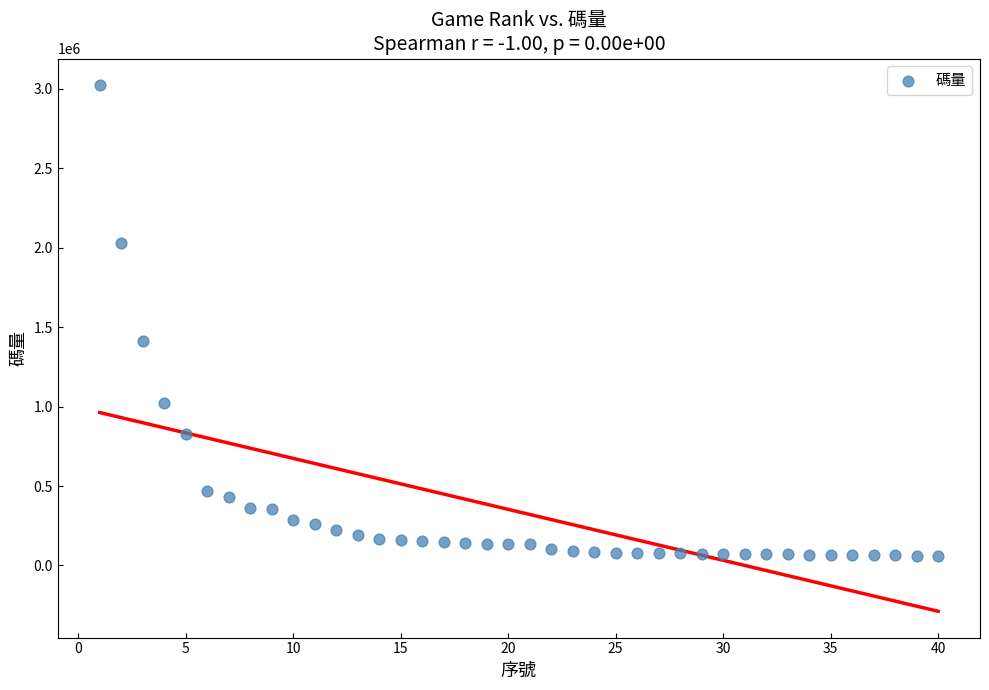

What Y value in the scatter plot is closest to 1541161?

1413036.3